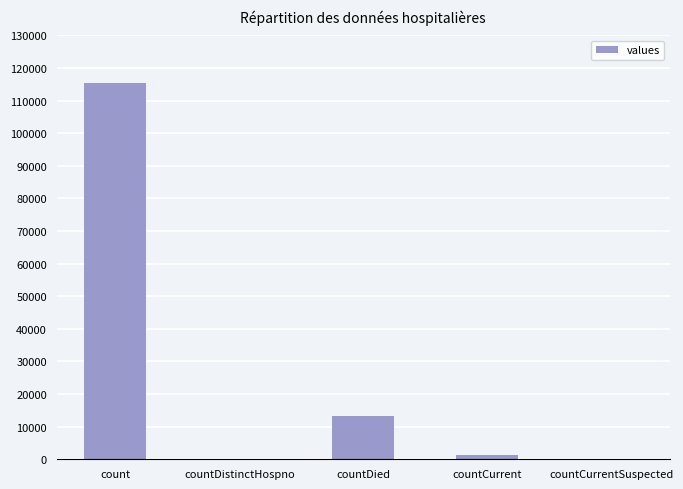

What is the approximate value at countDied, to the nearest 100?

13300